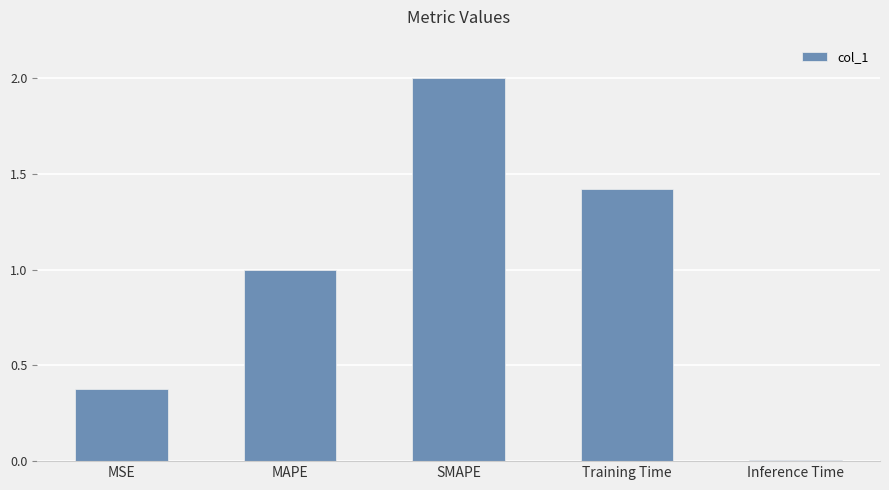

Between Training Time and MSE, which is larger?

Training Time